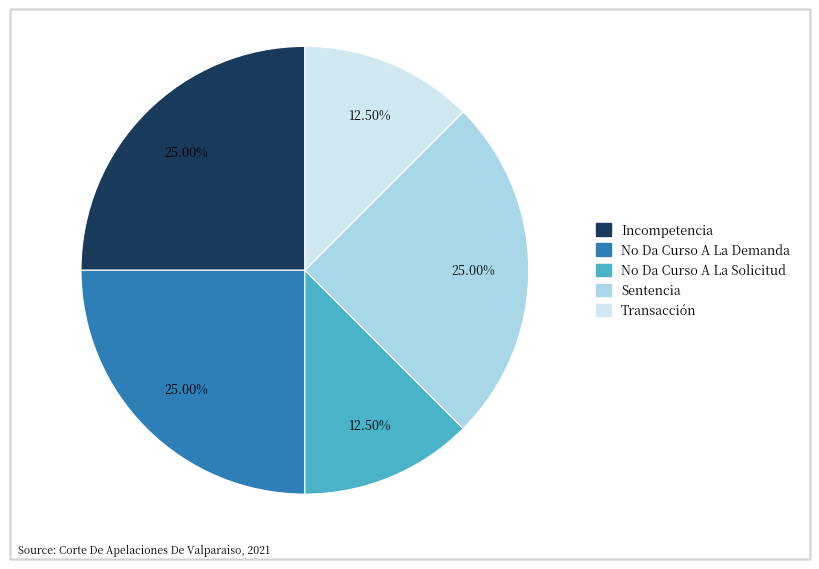

To the nearest percent, what is the average slice percentage?

20%